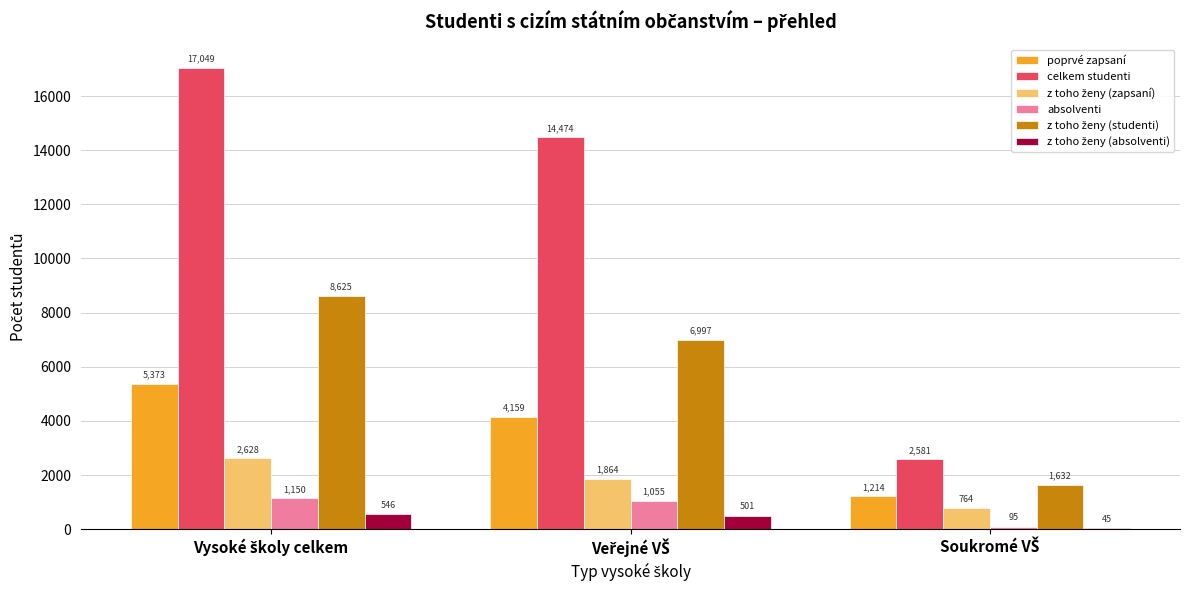

What is the greatest value displayed?

17049